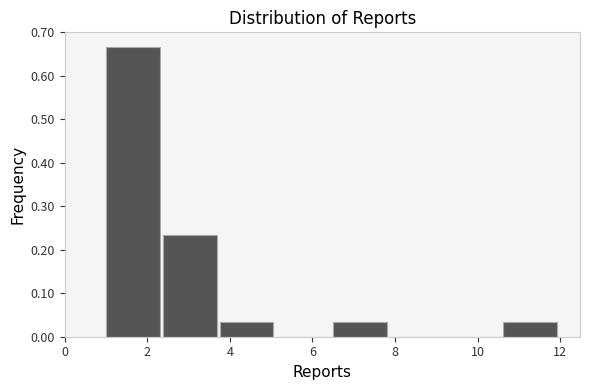

Reading left to right, transcribe this chart: for each bar, give the range it covers on the x-axis and its height. Neither the bar edges nor the heights are printed on the chart, so give them approximately, as read against the axes.

1.0 to 2.4: 0.67
2.4 to 3.8: 0.23
3.8 to 5.2: 0.03
5.2 to 6.6: 0
6.6 to 7.8: 0.03
7.8 to 9.2: 0
9.2 to 10.6: 0
10.6 to 12.0: 0.03